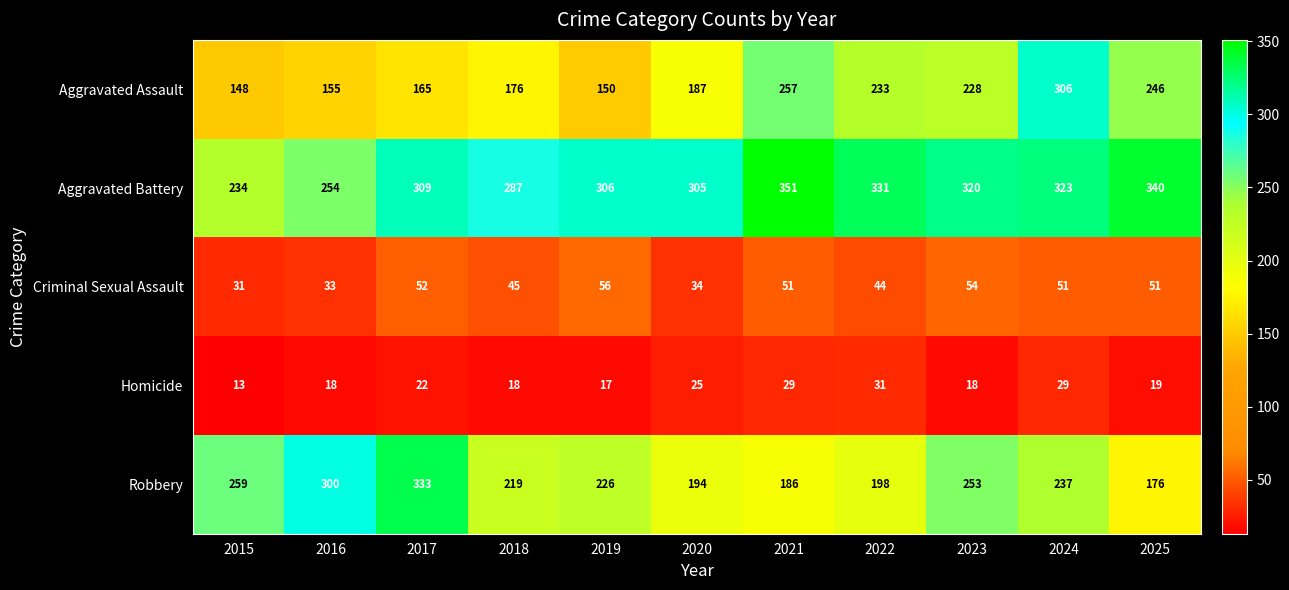

At which label is Homicide closest to 22?

2017